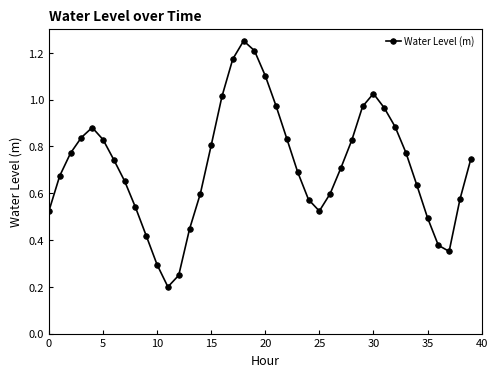

True or false: the data has more than 0 interior local peaks.

True